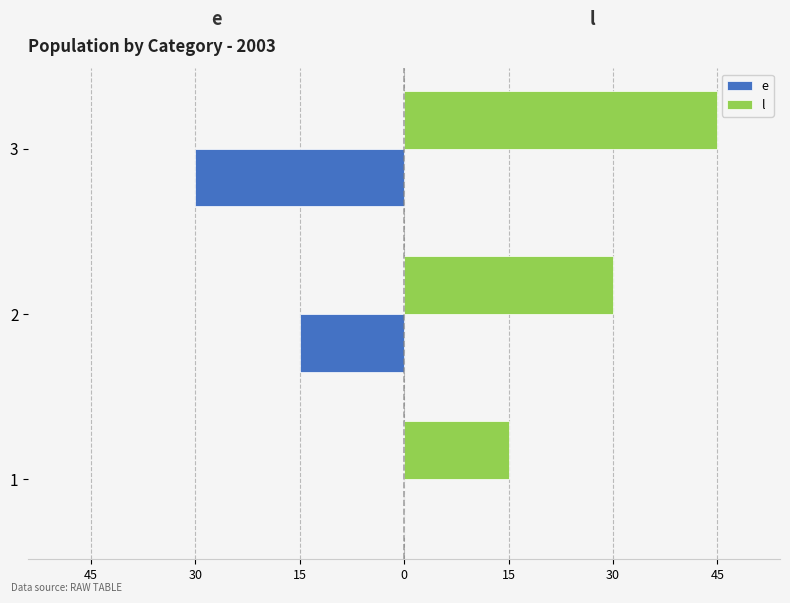

What are all the series names shown in the legend?

e, l